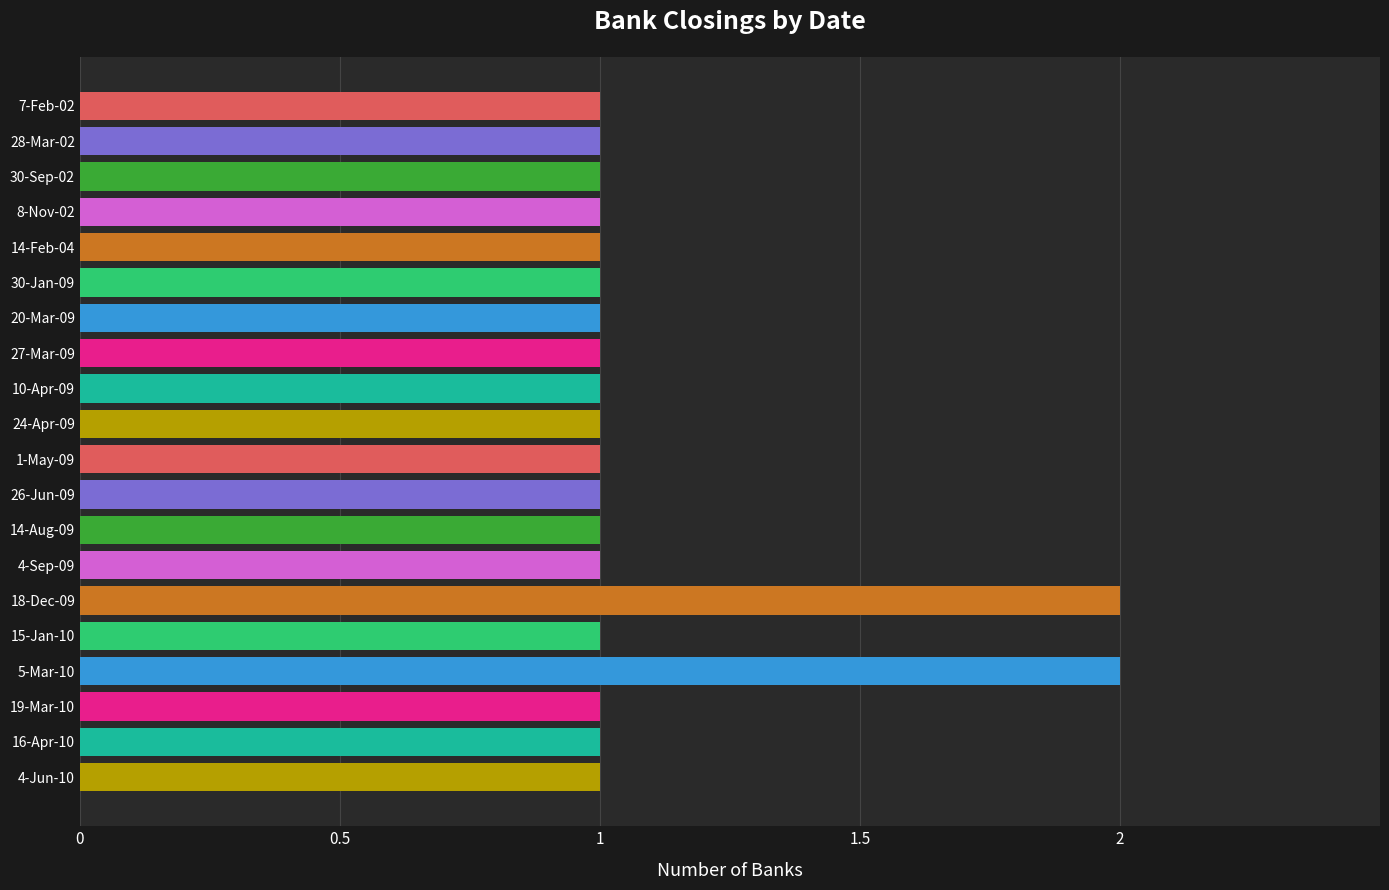

What is the greatest value displayed?

2